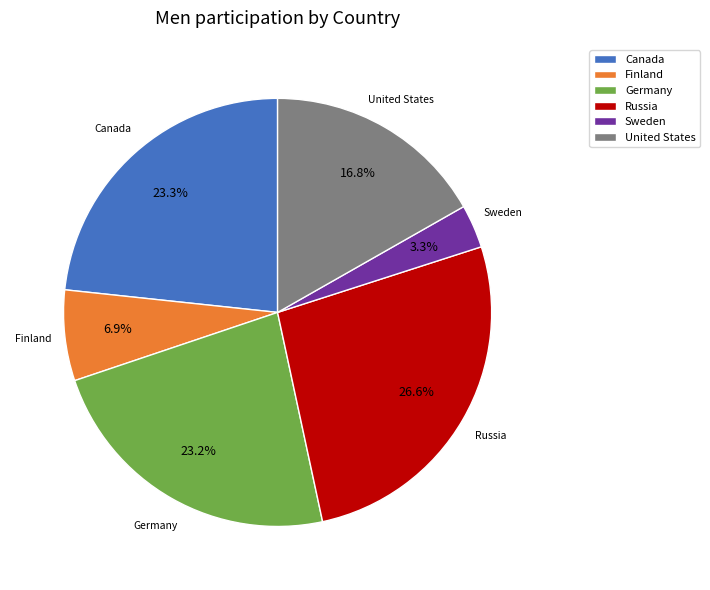

Which category has the biggest portion of the pie?

Russia